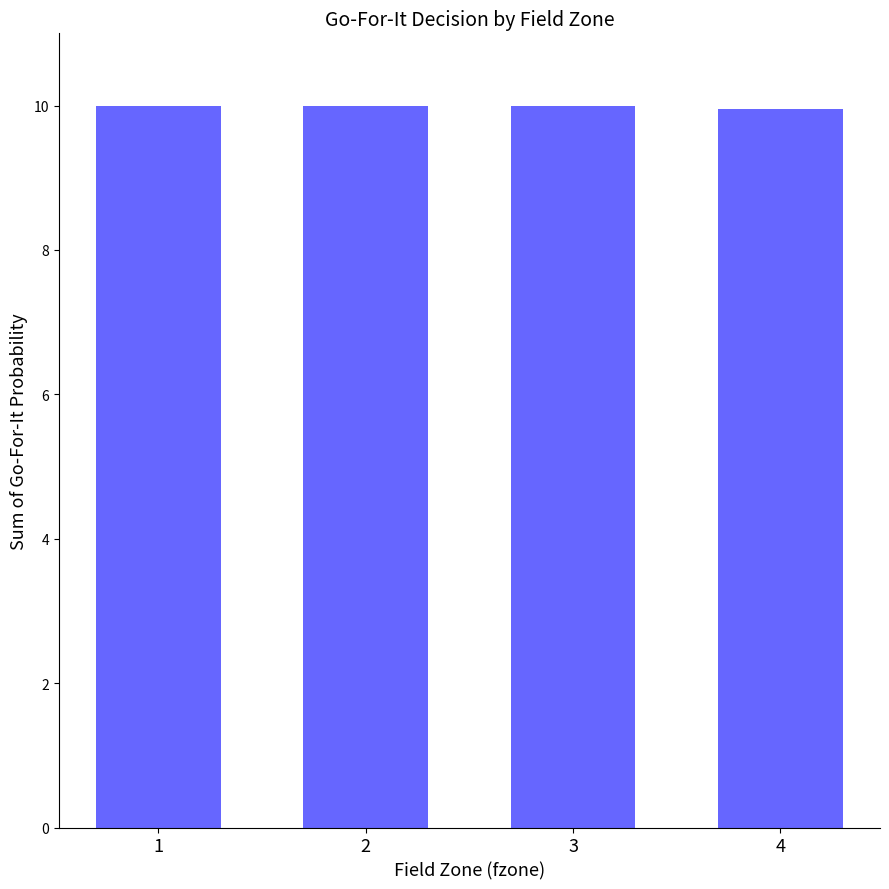

Is it true that the value at 3 is 14.8?

False